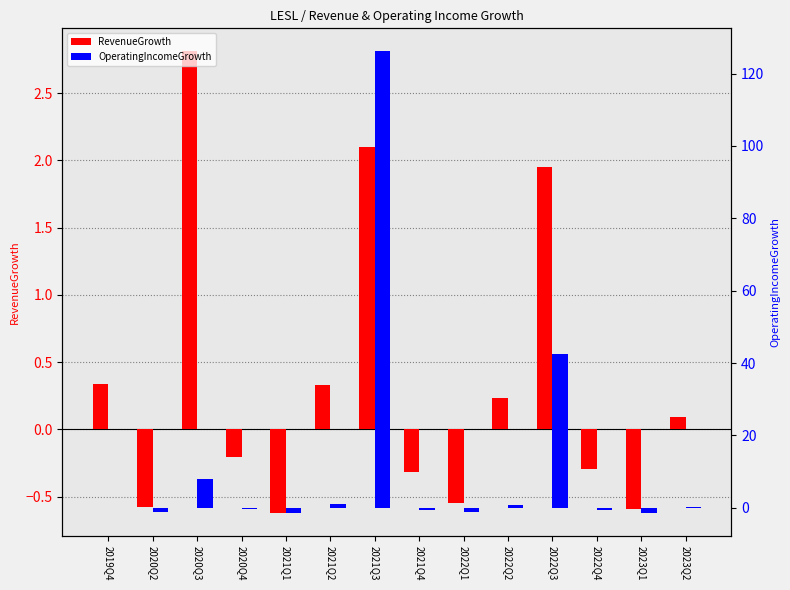

What is the label of the 5th bar from the left?

2021Q1